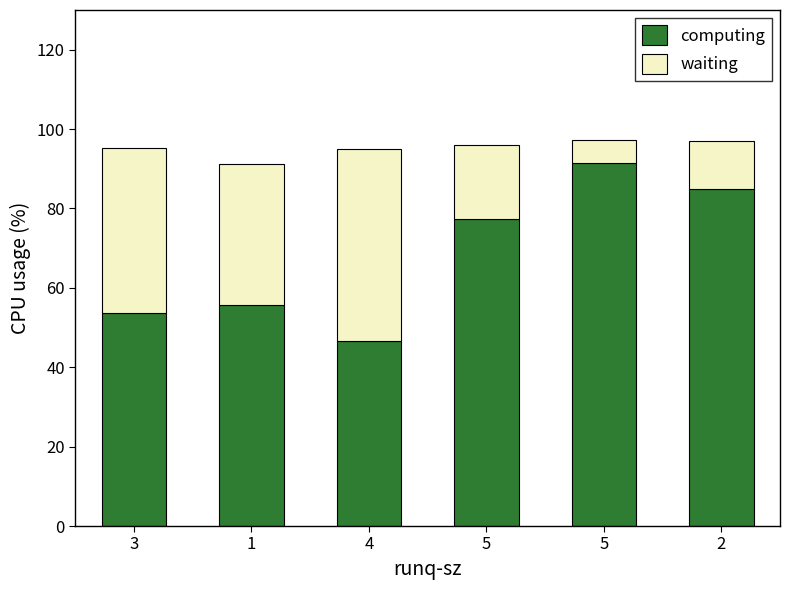

True or false: waiting has a value of 48.4 at 4.

True